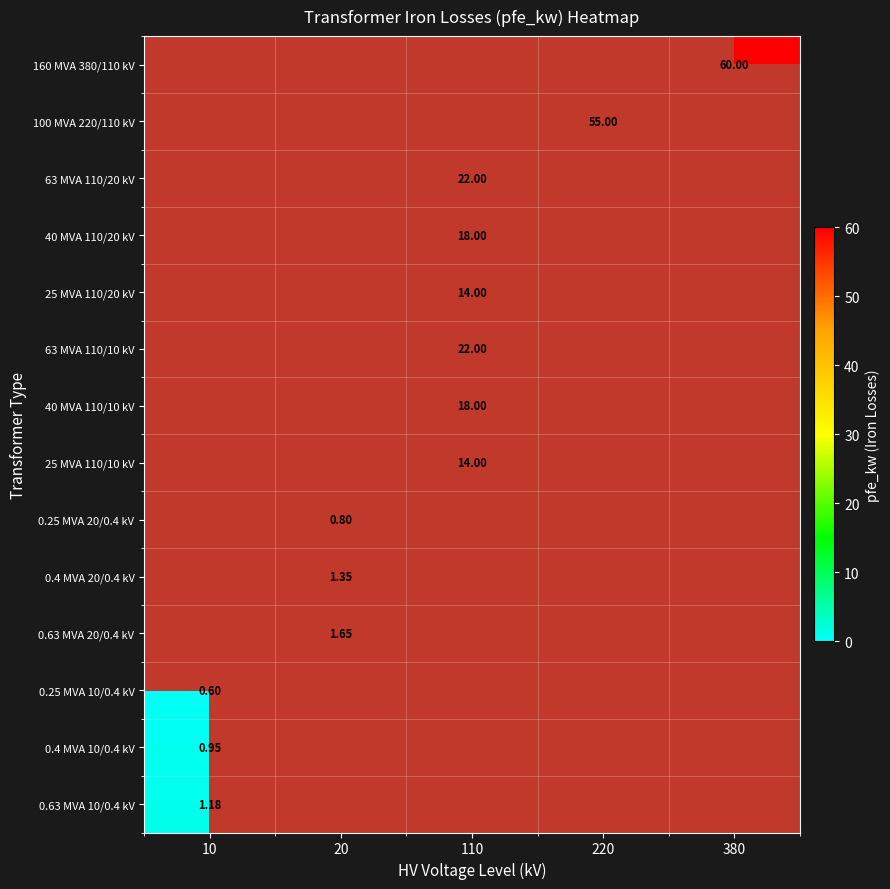

Count the number of categories in the chart.

5